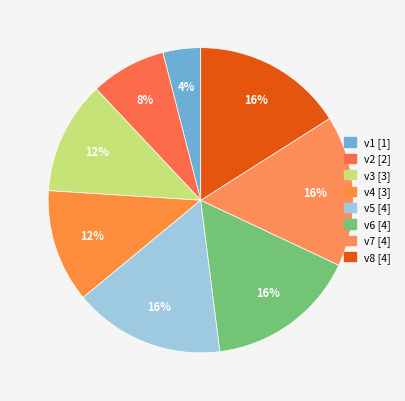

To the nearest percent, what is the difference between the v1 and v3 slice percentages?

8%